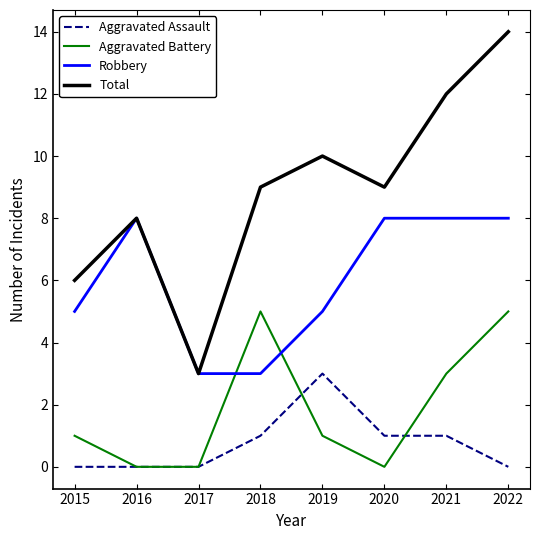

The Total series shows 9 at 2022. True or false?

False